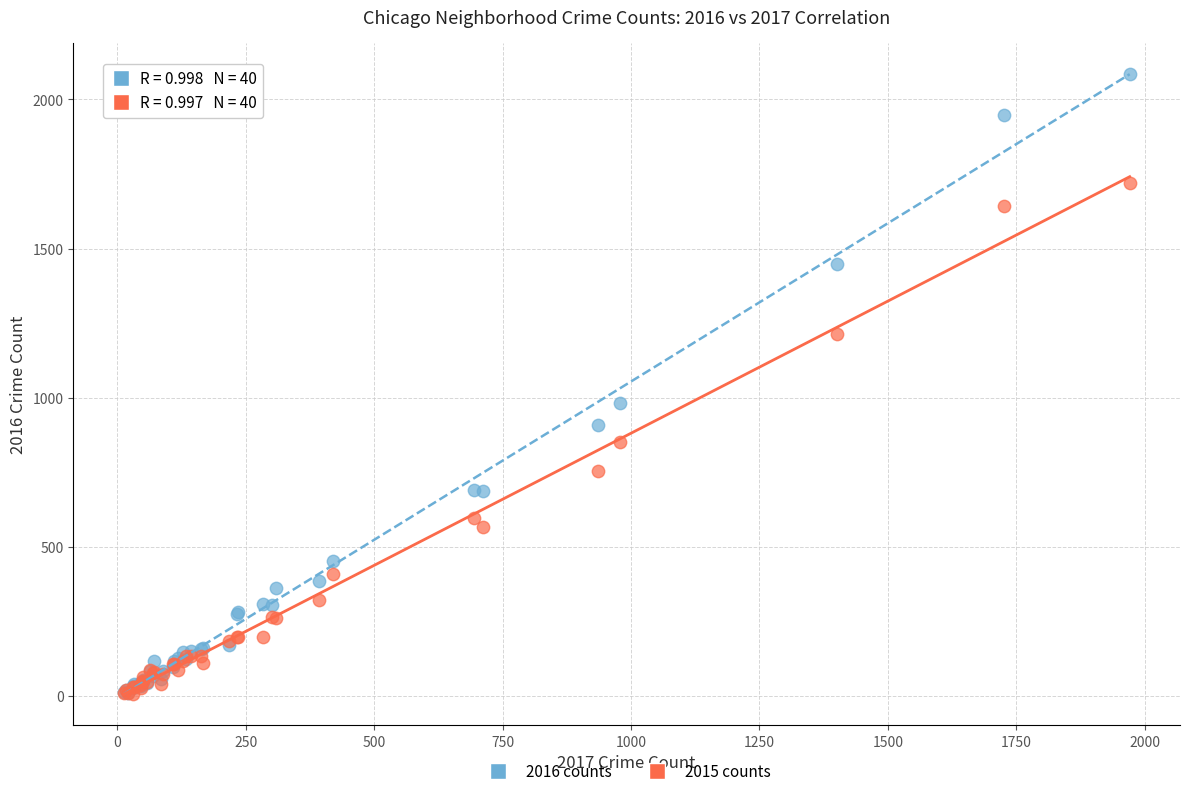

Across all series, what Y value is closest to 1045?

983